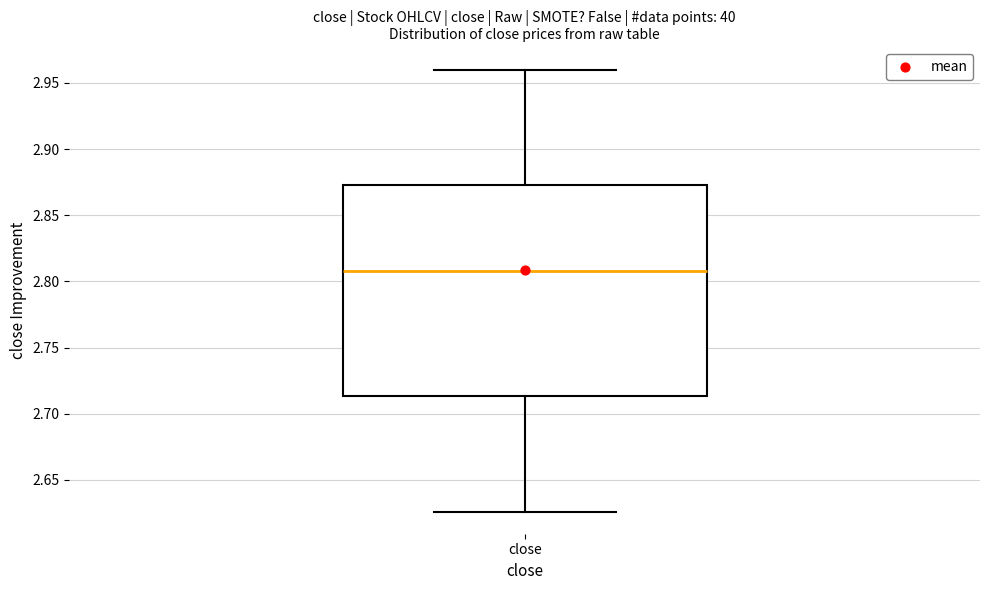

Where does the median line of the box for close sit on the y-axis? The values are not printed on the chart, so give them approximately, as read against the axis.

2.810